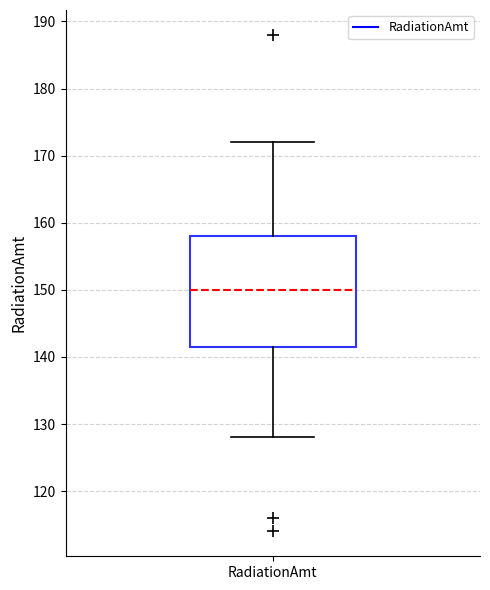

Where is the lower edge of the box for RadiationAmt on the y-axis? The values are not printed on the chart, so give them approximately, as read against the axis.

142